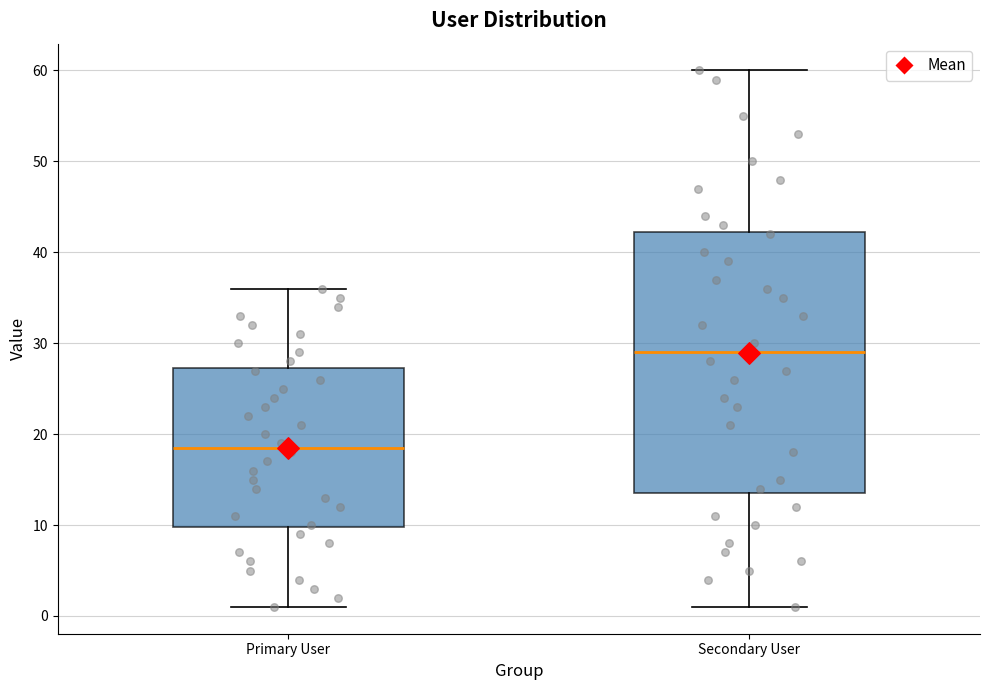

Which box has the lowest median line?

Primary User